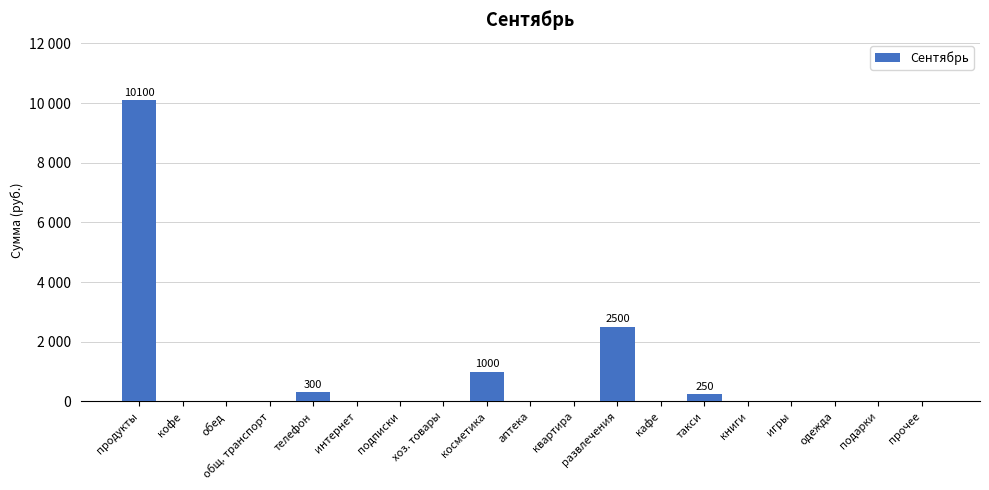

List the labels in order of value, smallest first.

кофе, обед, общ. транспорт, интернет, подписки, хоз. товары, аптека, квартира, кафе, книги, игры, одежда, подарки, прочее, такси, телефон, косметика, развлечения, продукты